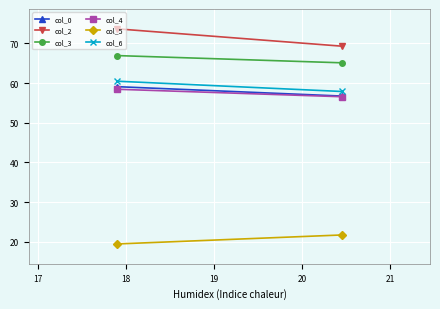

What is the average value of the col_3 series?

66.0